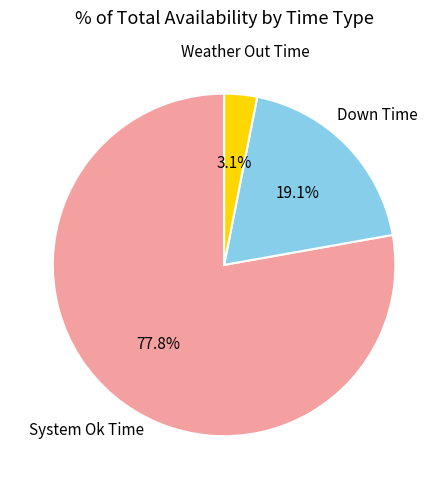

What percentage do Weather Out Time and System Ok Time together represent?

80.9%